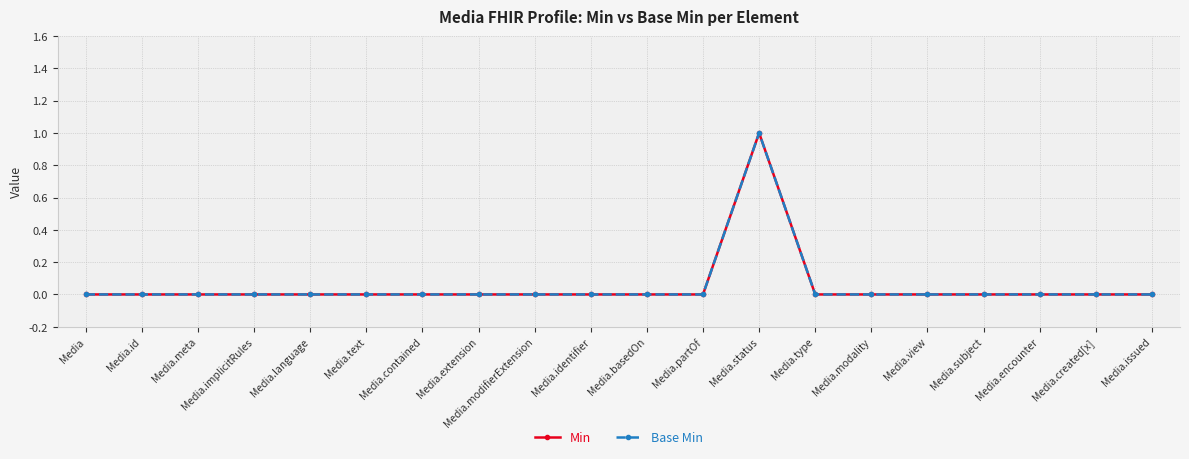

Is this an area chart (filled region under the line)?

No